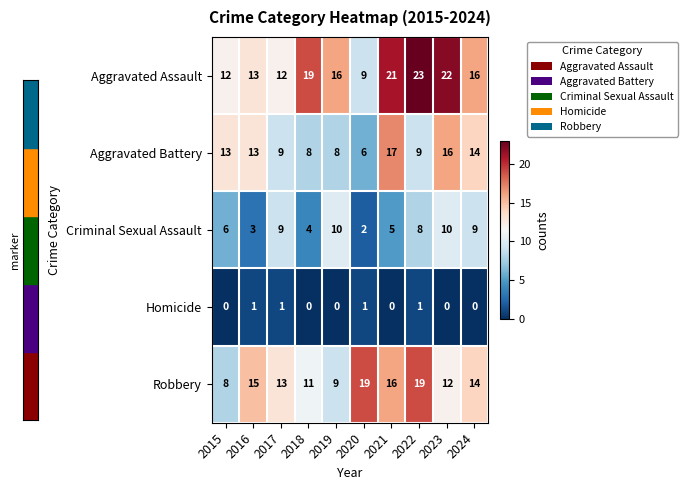

Read the Aggravated Assault value at 2016.

13